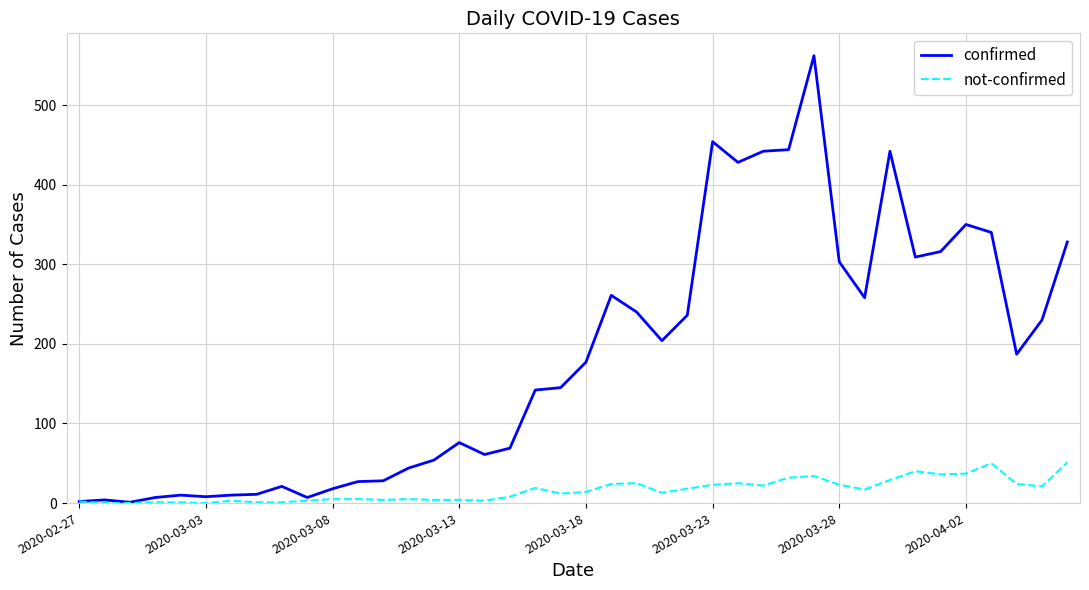

Which series has the largest range (max minus min)?

confirmed